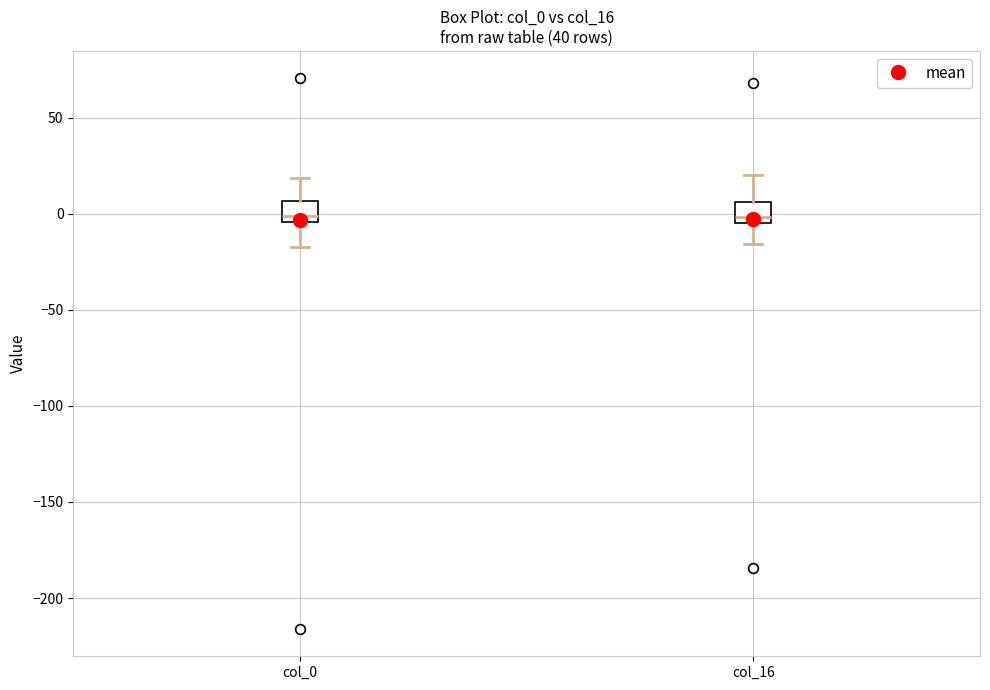

Reading left to right, transcribe this box plot: for each box, give where its median line is, the range the box spans, and where its two whiskers end, as read against the y-axis. The values are not printed on the chart, so give them approximately, as read against the axis.

col_0: median 0, box -5 to 5, whiskers -15 to 20
col_16: median 0, box -5 to 5, whiskers -15 to 20